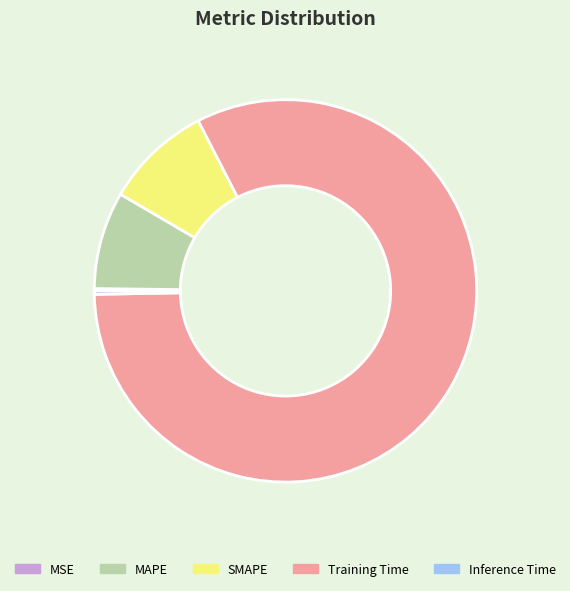

The SMAPE slice represents 1% of the pie. True or false?

False